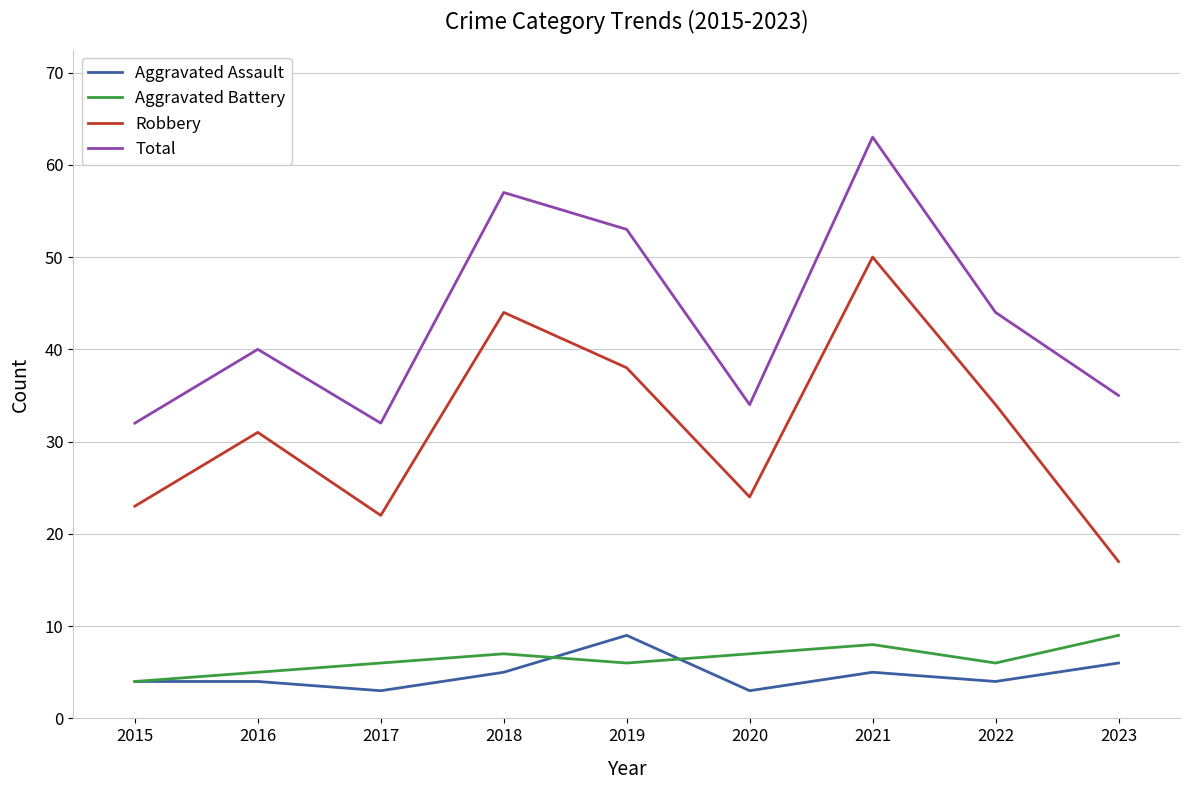

What is the difference between the highest and lowest values at 2022?

40